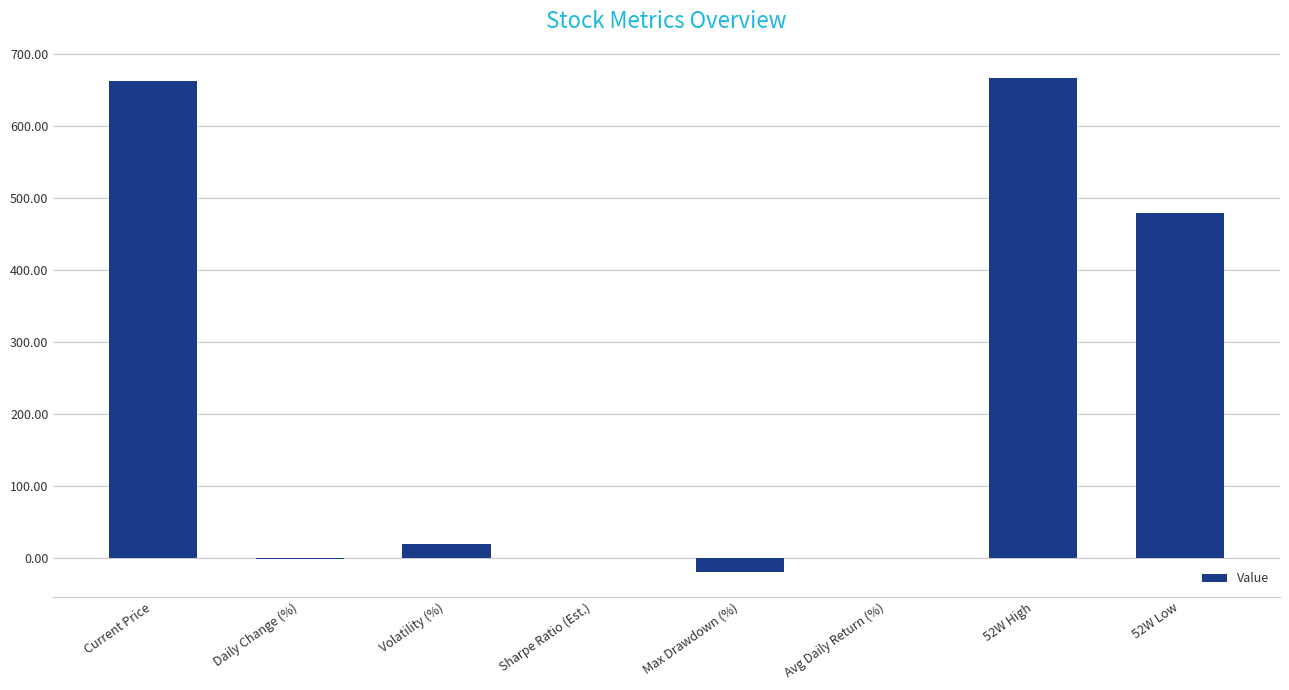

What is the sum of the values at Current Price and Volatility (%)?

682.7